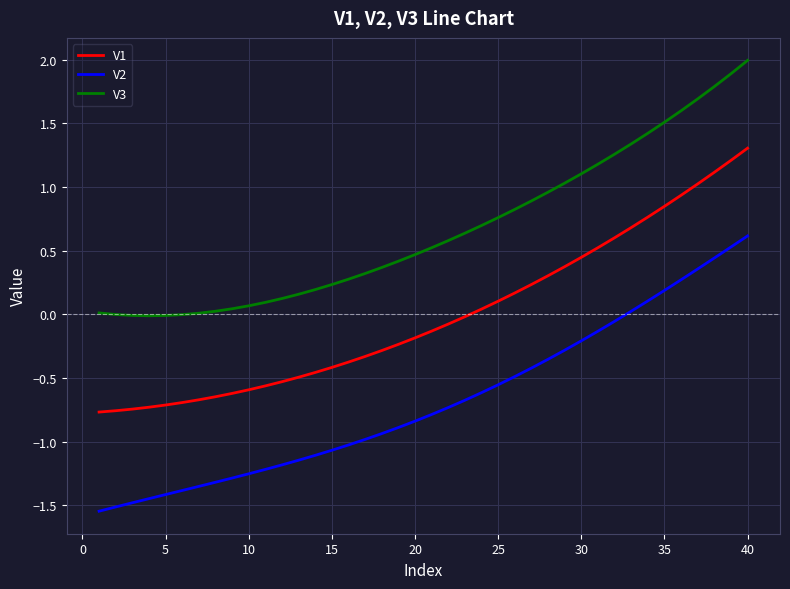

What is the greatest value displayed?

2.0